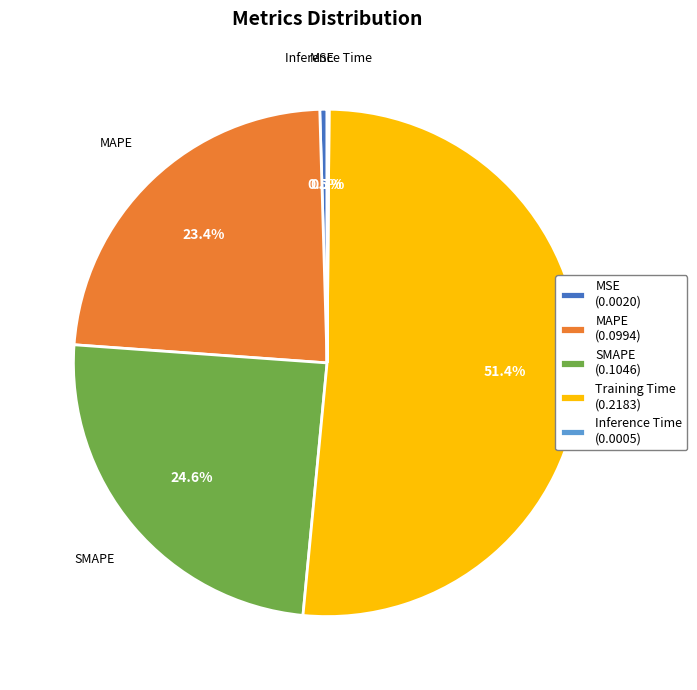

Between SMAPE (0.1046) and MSE (0.0020), which is larger?

SMAPE (0.1046)